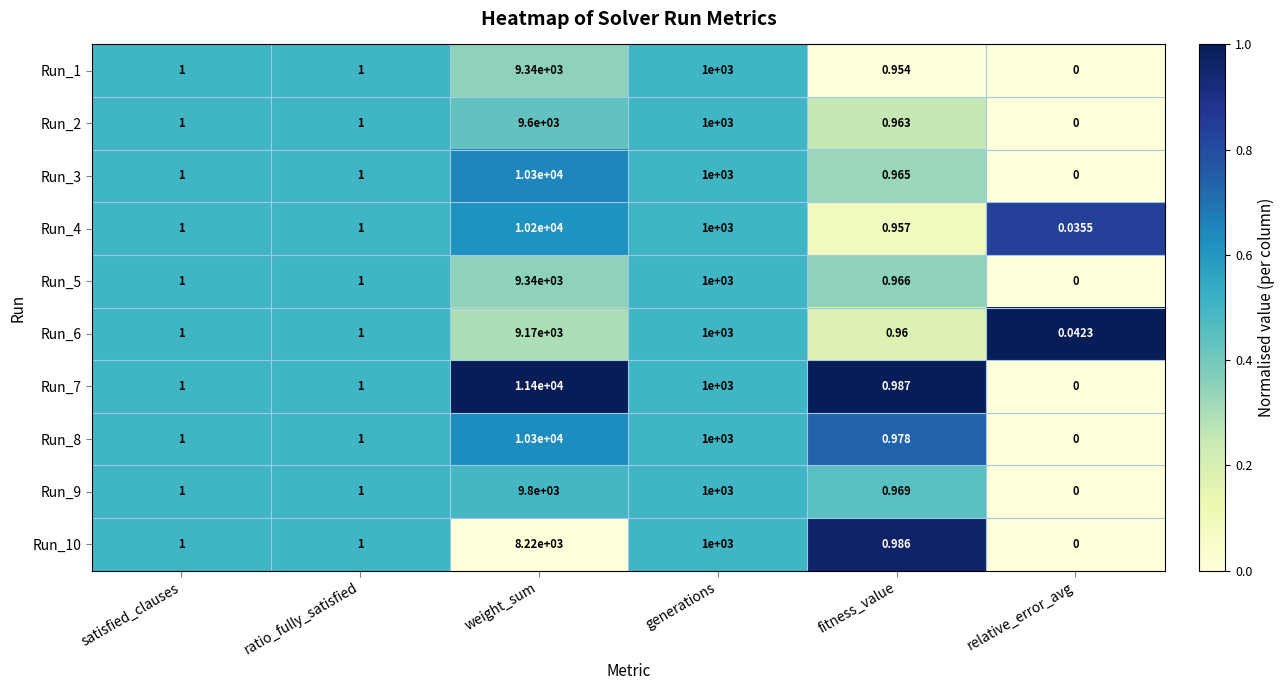

Which series changed the most between weight_sum and generations?

Run_7